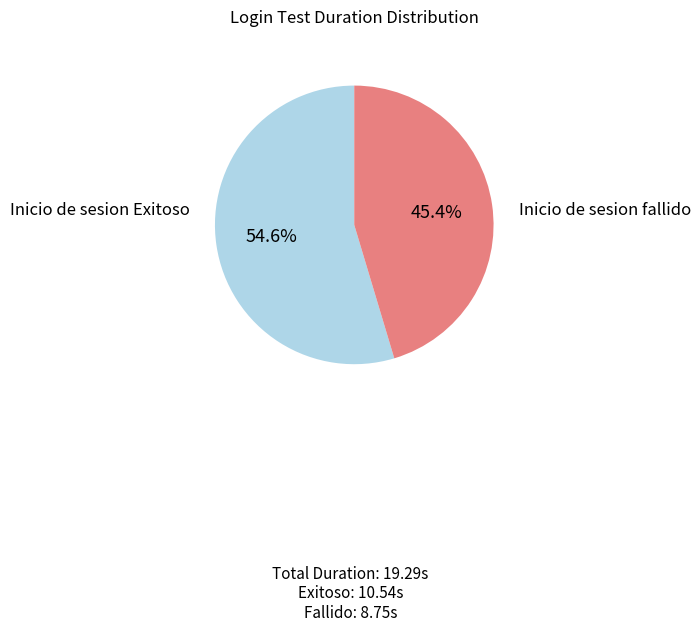

Between Inicio de sesion Exitoso and Inicio de sesion fallido, which is larger?

Inicio de sesion Exitoso